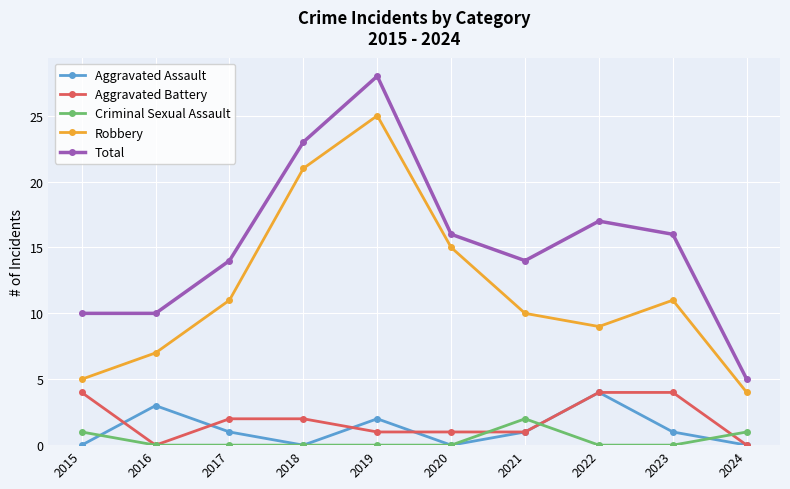

What is the difference between the Aggravated Battery values at 2021 and 2023?

3